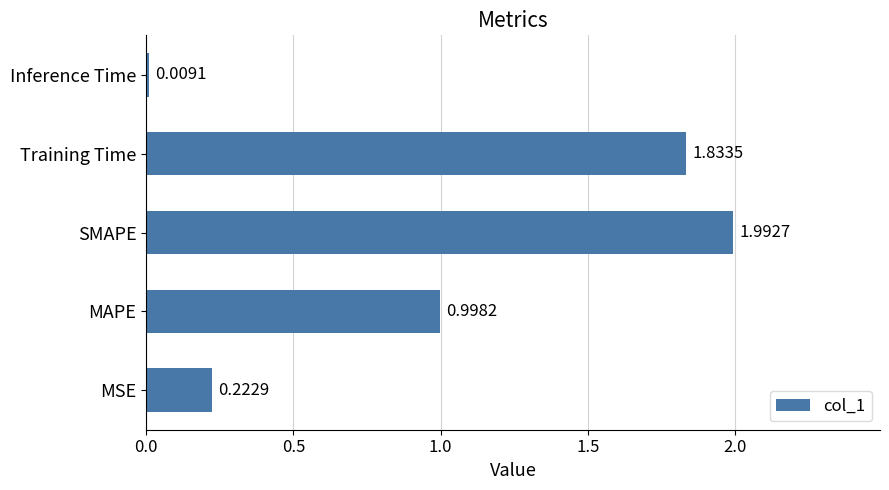

Are the bars grouped side by side (vs. stacked)?

No